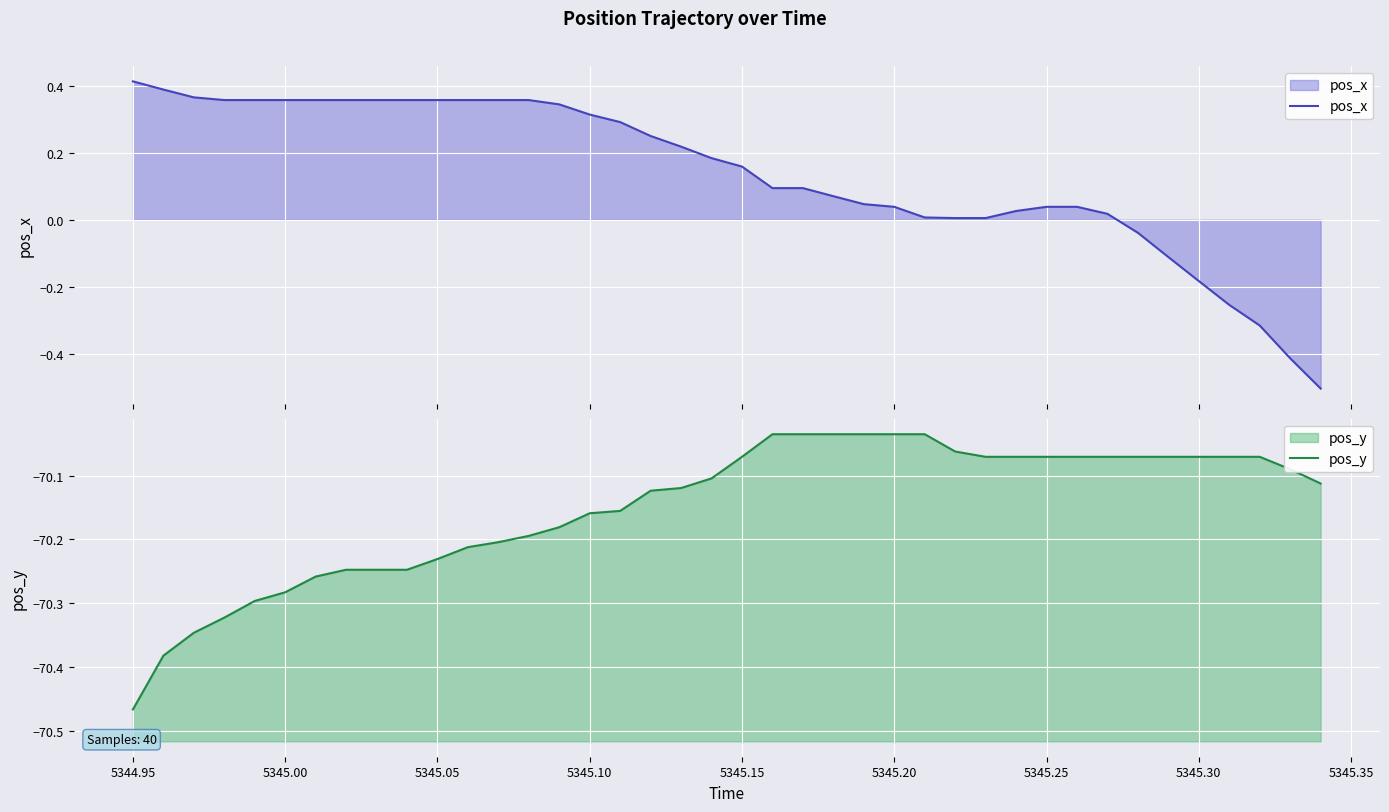

True or false: pos_y has a value of -106.4 at 5345.15.

False